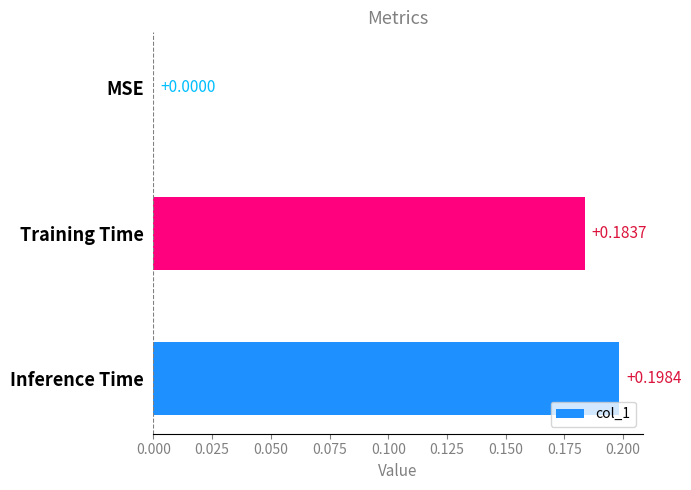

Count the number of values greater than 0.

2